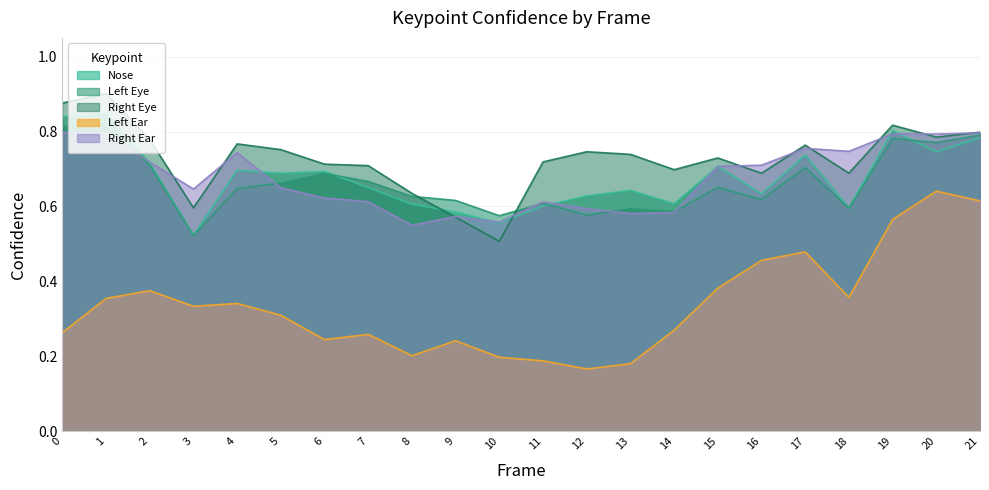

What is the value of the a_nose_confidence point at the 11th from the left?

0.6